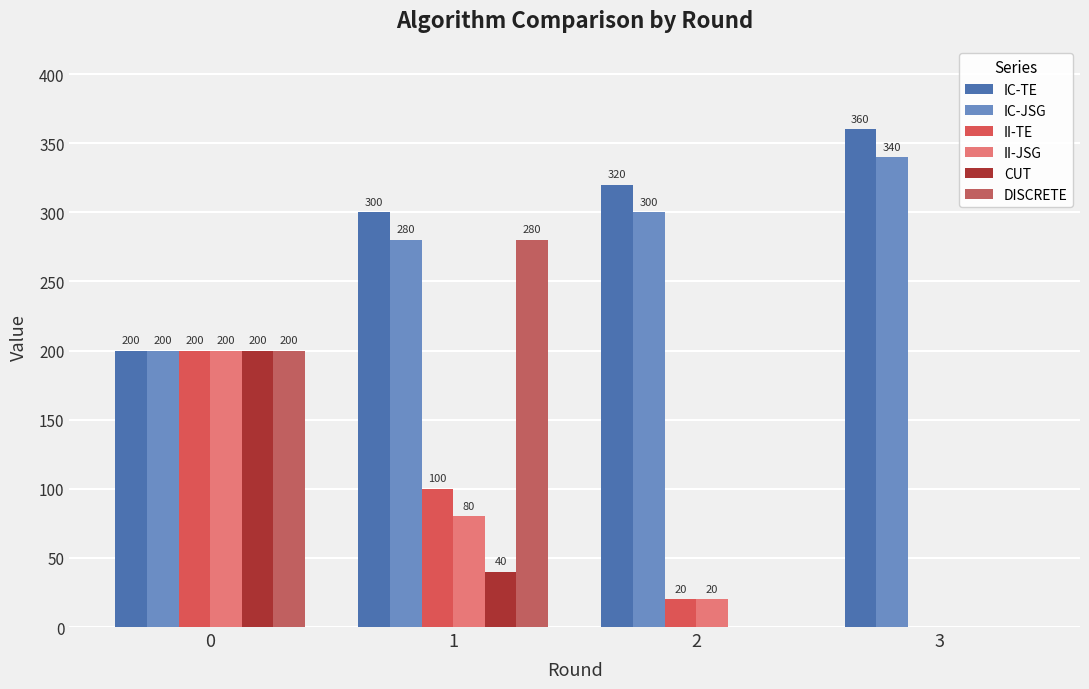

What is the difference between the maximum and minimum values in the CUT series?

200